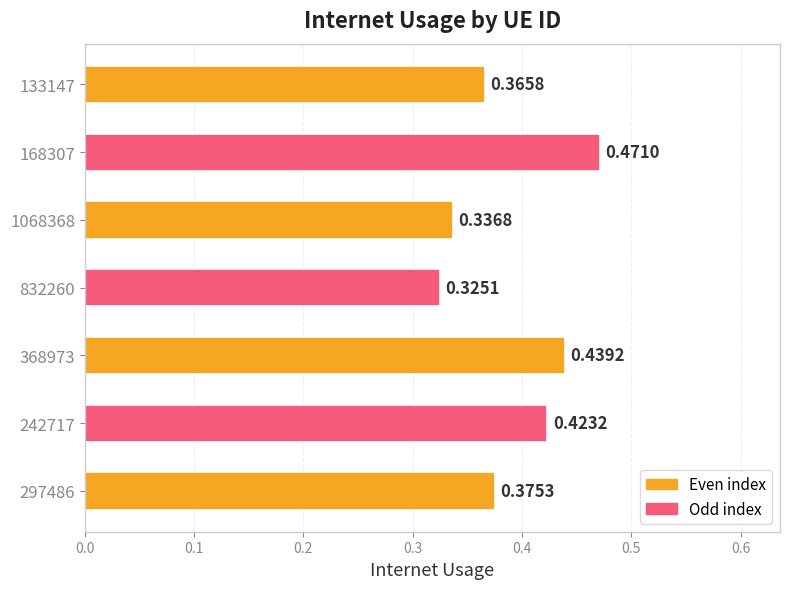

Between 168307 and 242717, which is larger?

168307